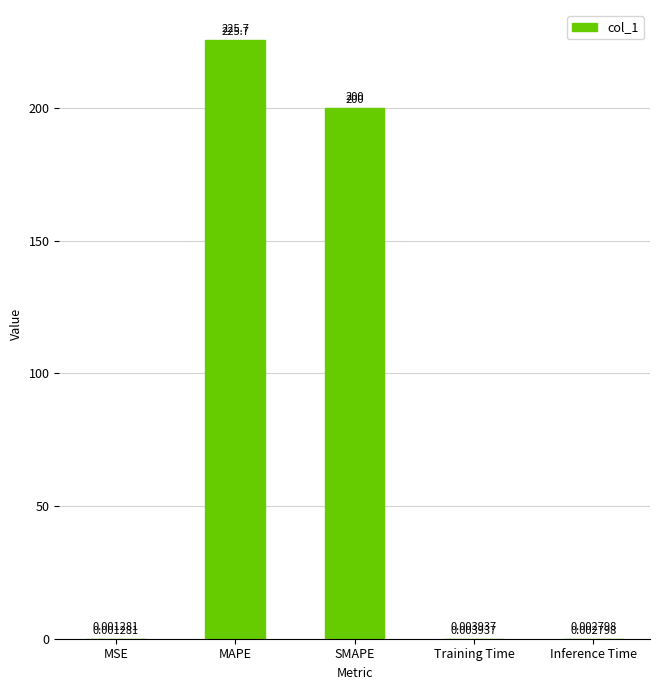

What is the sum of the values at SMAPE and Inference Time?

200.0